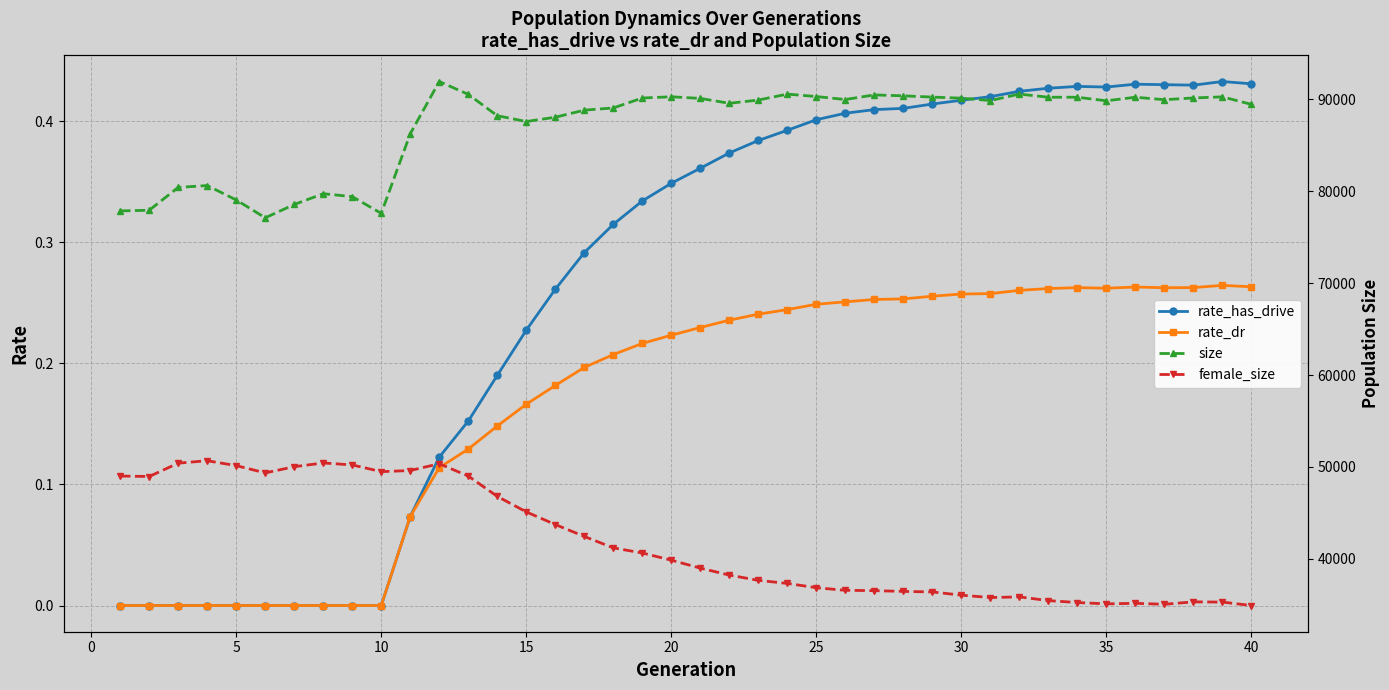

The value of rate_dr at 5 is 0.0. True or false?

True